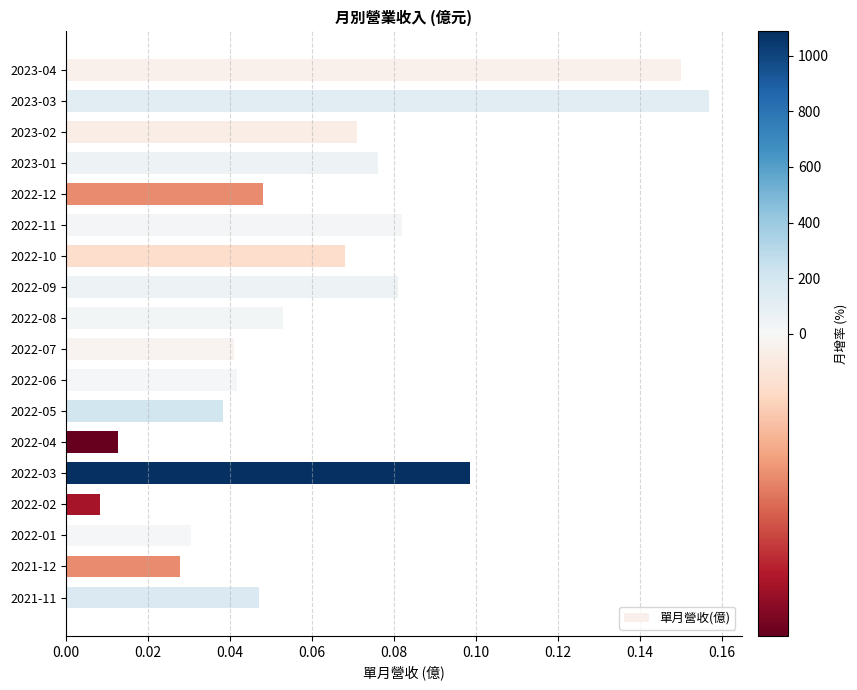

What is the label of the 7th bar from the top?

2022-10